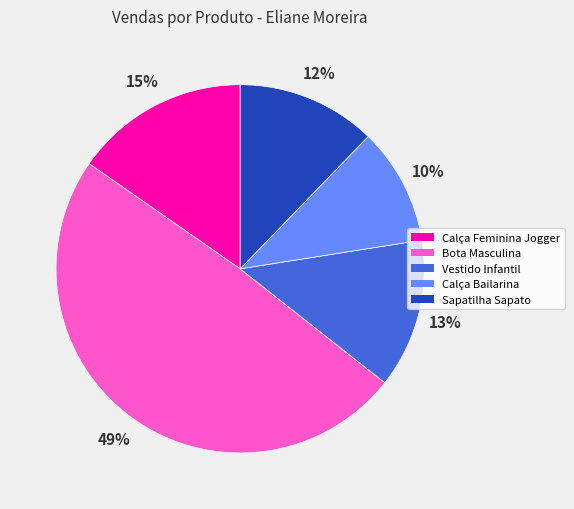

Rank the categories by value from lowest to highest.

Calça Bailarina, Sapatilha Sapato, Vestido Infantil, Calça Feminina Jogger, Bota Masculina